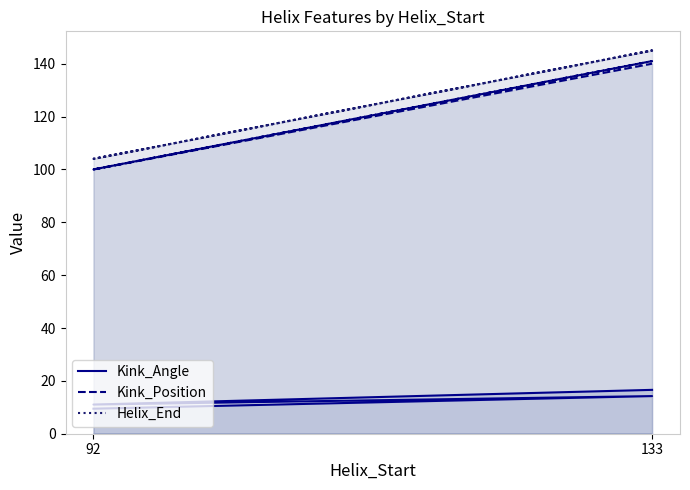

What is the difference between the highest and lowest values at 133?

130.8